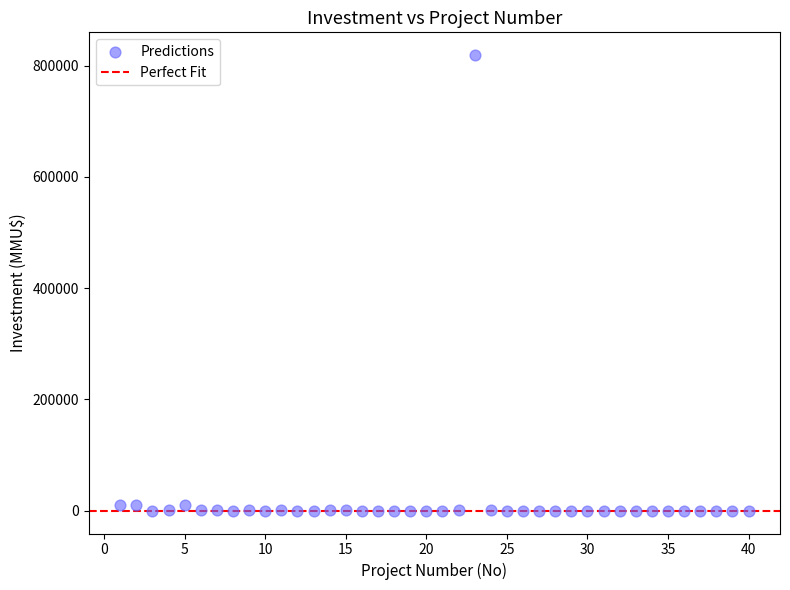

What is the range of X values (max minus min)?

39